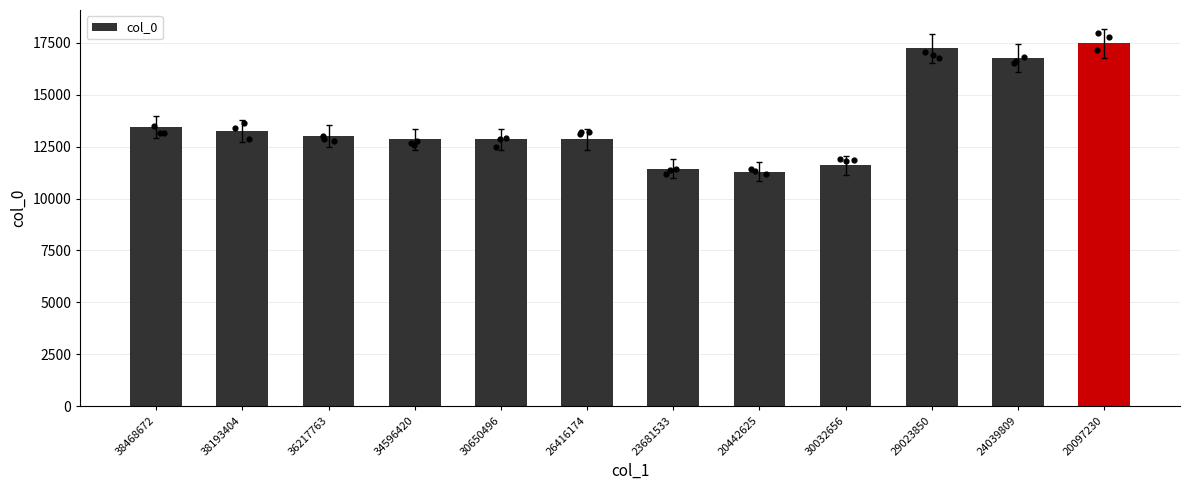

Which has a higher value, 38468672 or 29023850?

29023850